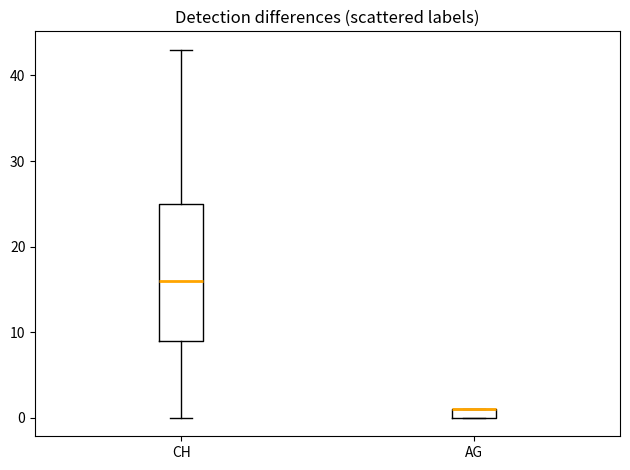

Comparing the boxes themselves (not the whiskers), which one is the tallest?

CH